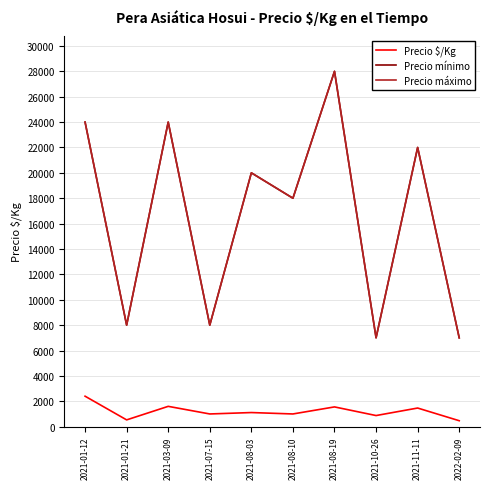

Is it true that Precio máximo equals 1840 at 2021-10-26?

False